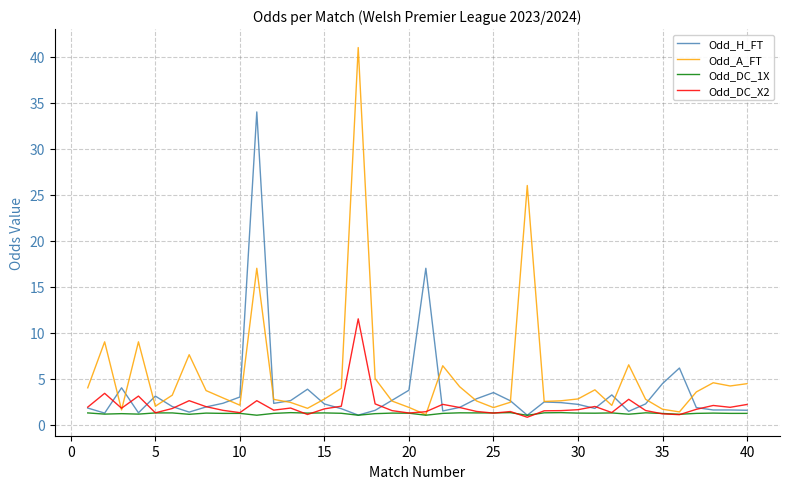

Which series has the largest range (max minus min)?

Odd_A_FT